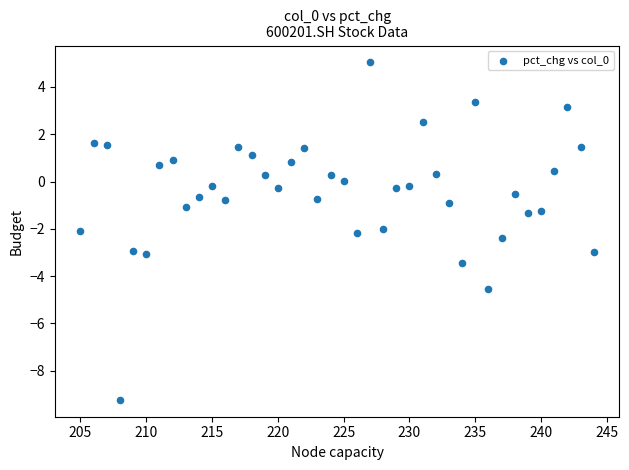

What is the range of X values (max minus min)?

39.0